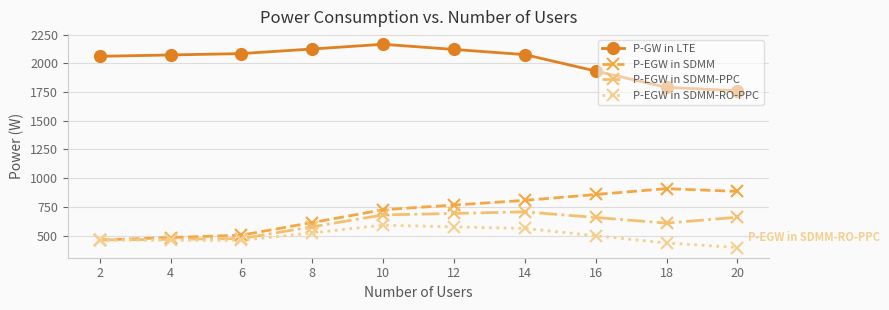

What is the value of the P-EGW in SDMM-RO-PPC point at the 4th from the left?

524.0